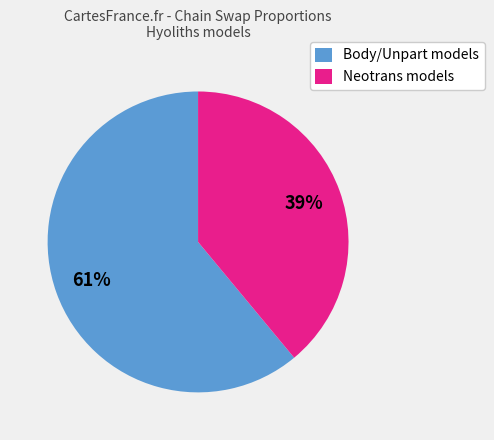

Approximately how many times larger is the value at Neotrans models compared to Body/Unpart models?

0.6